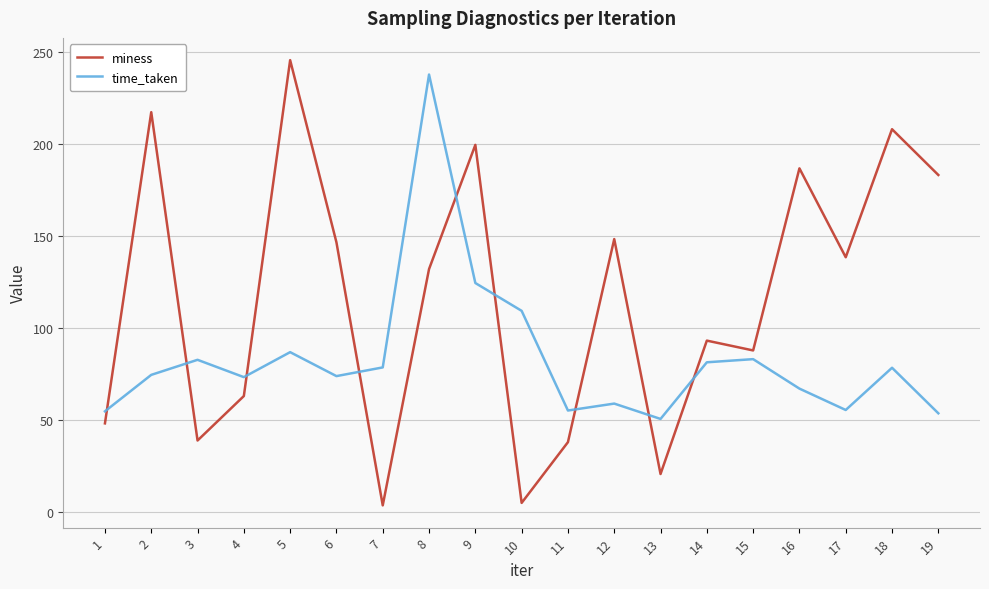

The value of time_taken at 7 is 78.6. True or false?

True